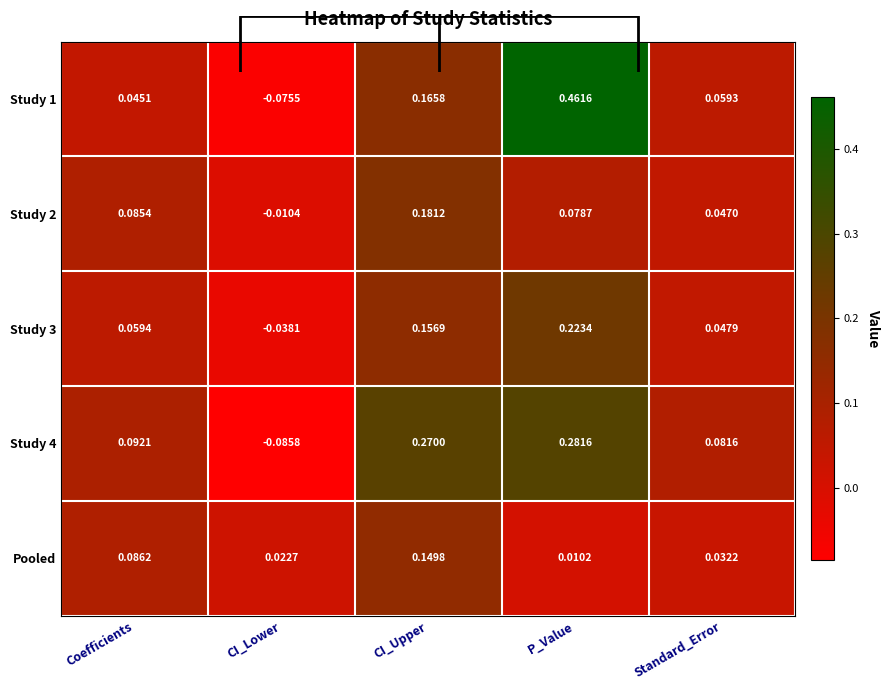

List the series in order of their peak value, lowest first.

Pooled, Study 2, Study 3, Study 4, Study 1